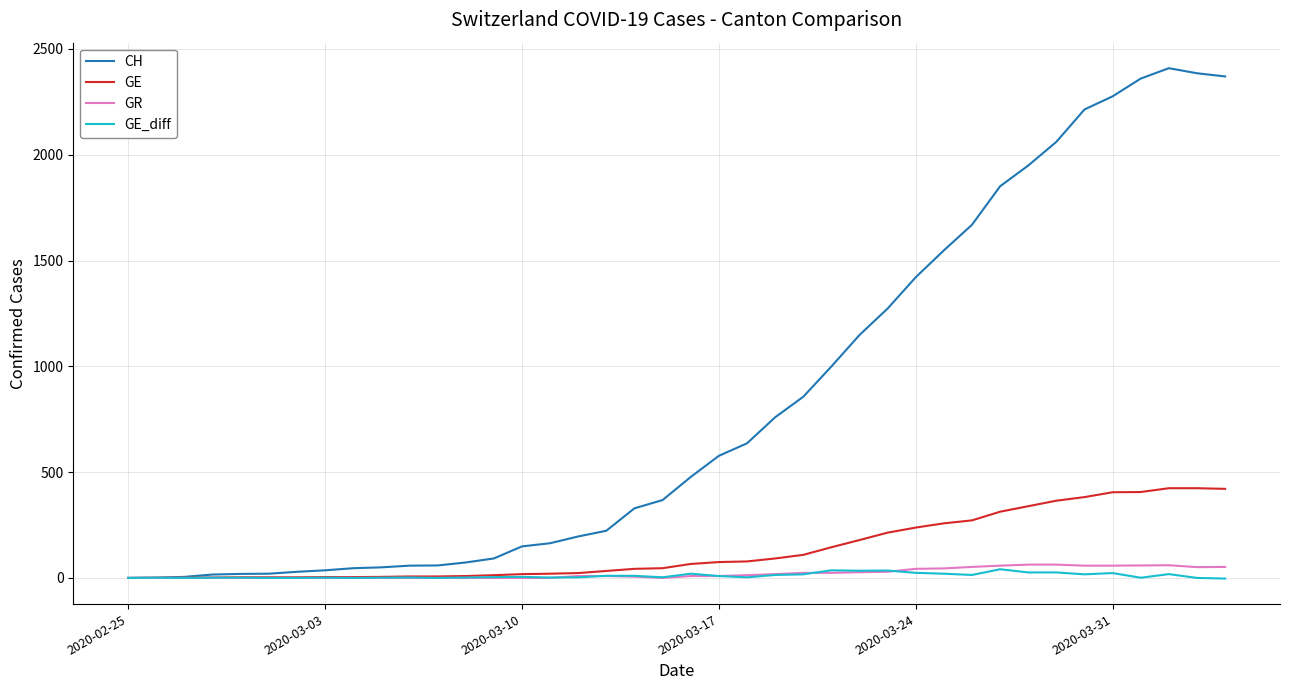

Which series has the largest range (max minus min)?

CH